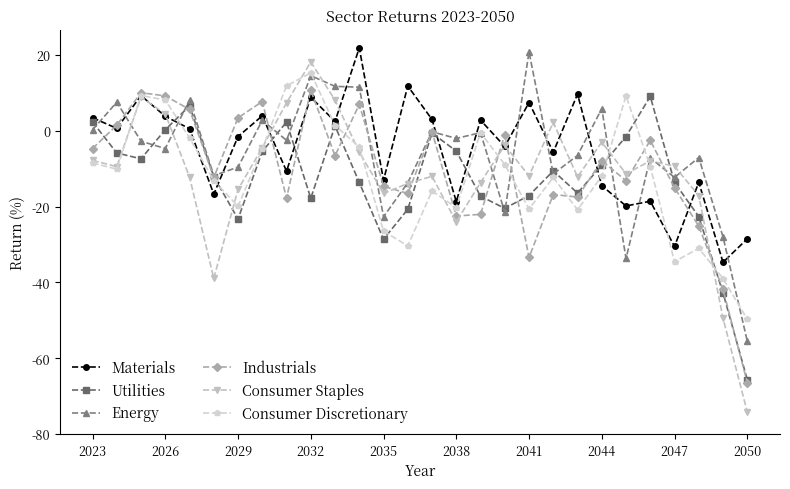

How many lines are shown in the chart?

6